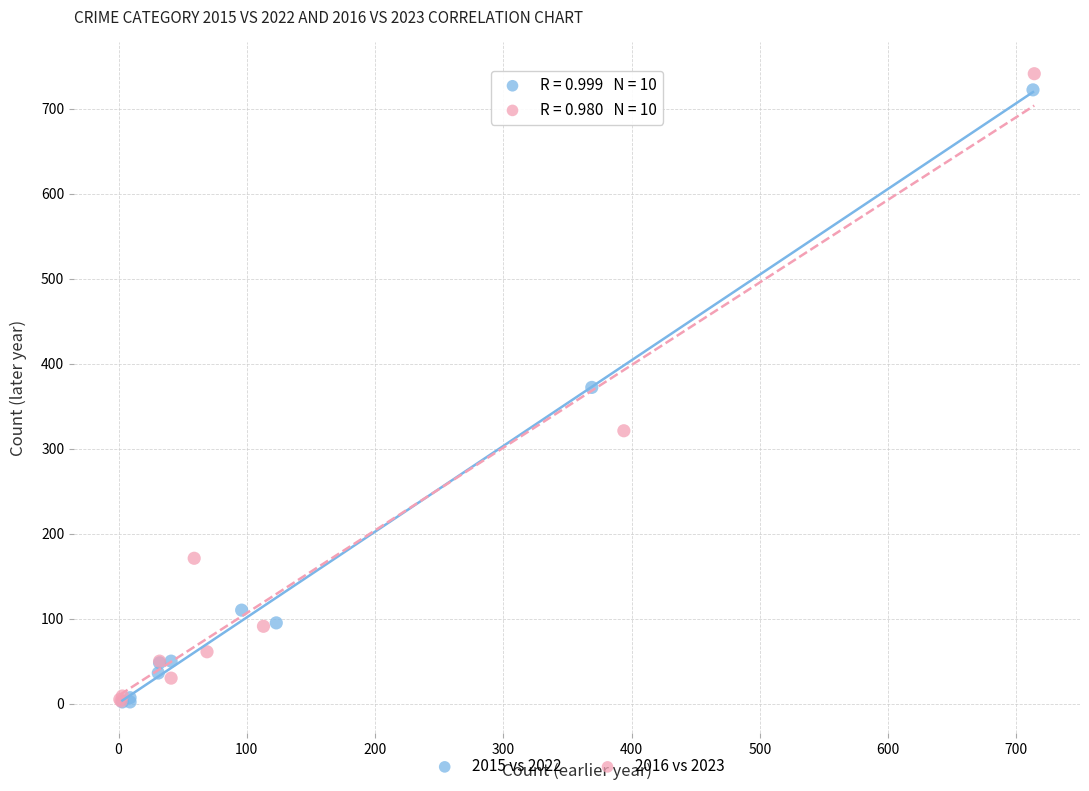

Which series contains the highest Y value?

2016 vs 2023